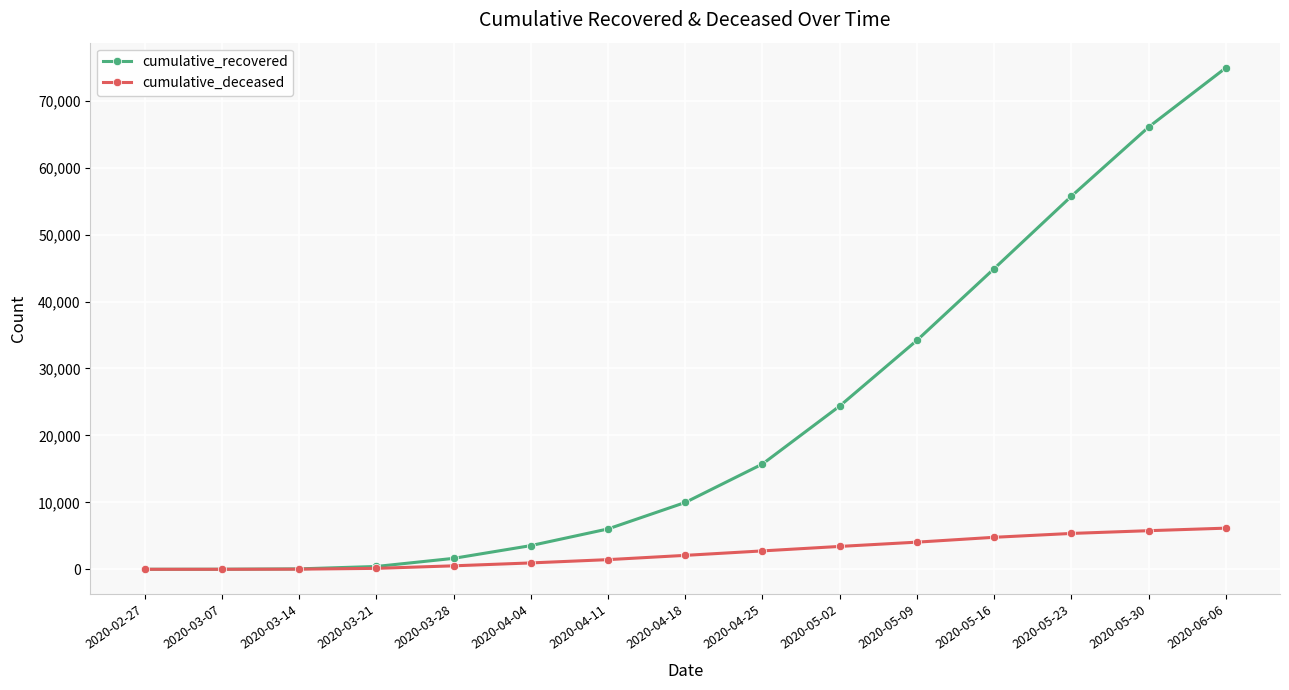

The value of cumulative_recovered at 2020-06-06 is 74933. True or false?

True